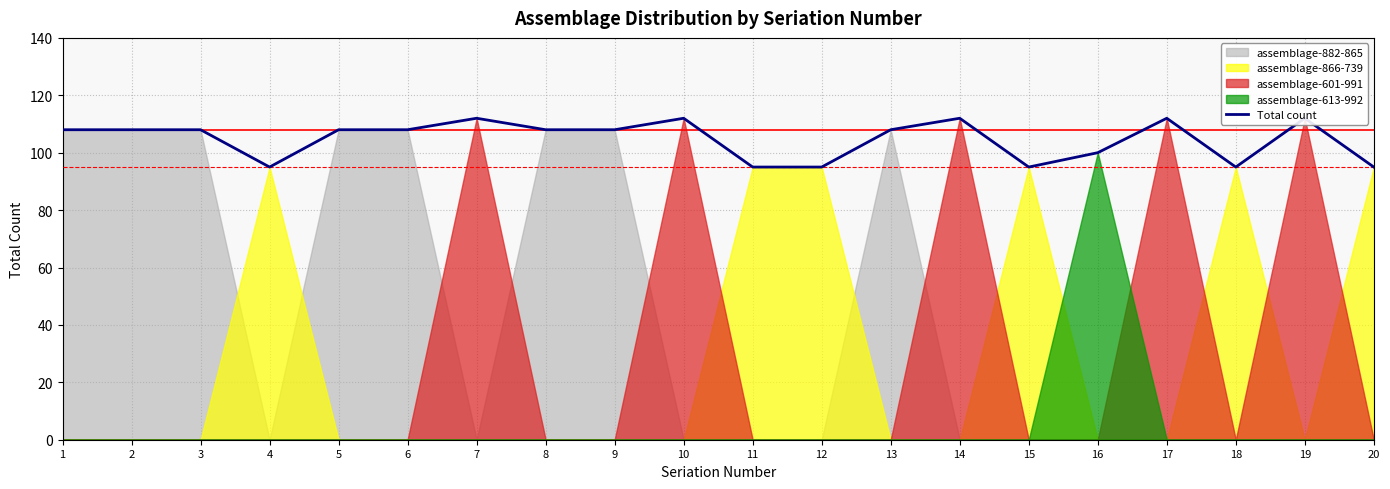

How many lines are shown in the chart?

1